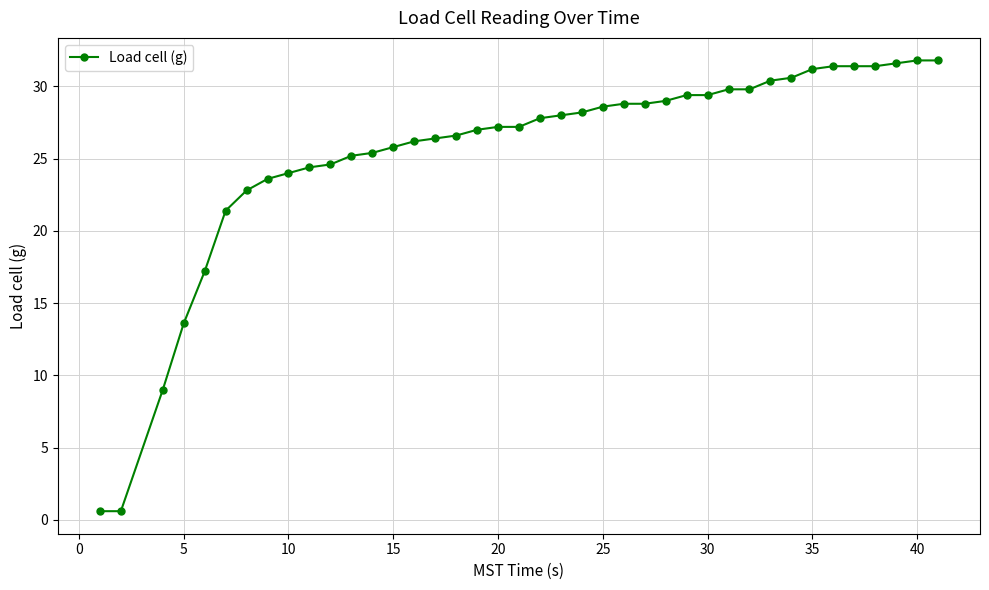

Reading left to right, what are all the values shown in this chart?

0.6	0.6	9.0	13.6	17.2	21.4	22.8	23.6	24.0	24.4	24.6	25.2	25.4	25.8	26.2	26.4	26.6	27.0	27.2	27.2	27.8	28.0	28.2	28.6	28.8	28.8	29.0	29.4	29.4	29.8	29.8	30.4	30.6	31.2	31.4	31.4	31.4	31.6	31.8	31.8